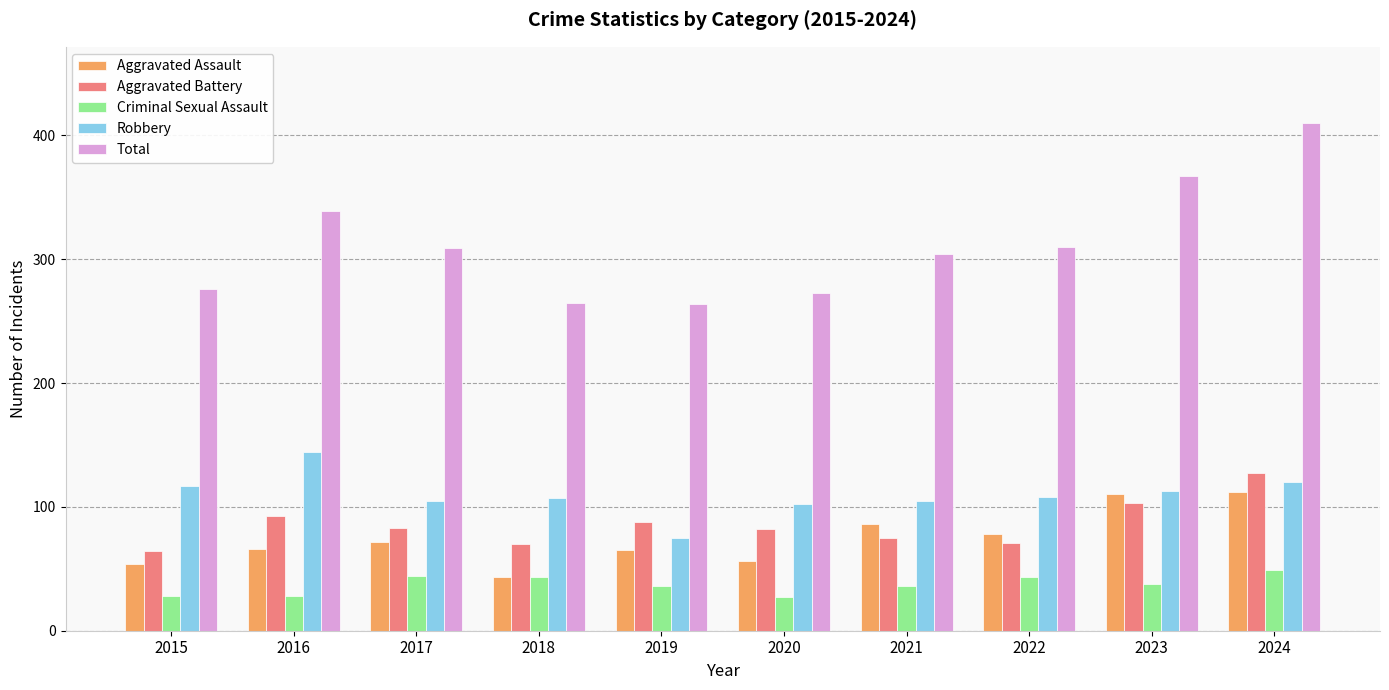

What is the value of the Criminal Sexual Assault bar at the 10th from the left?

49